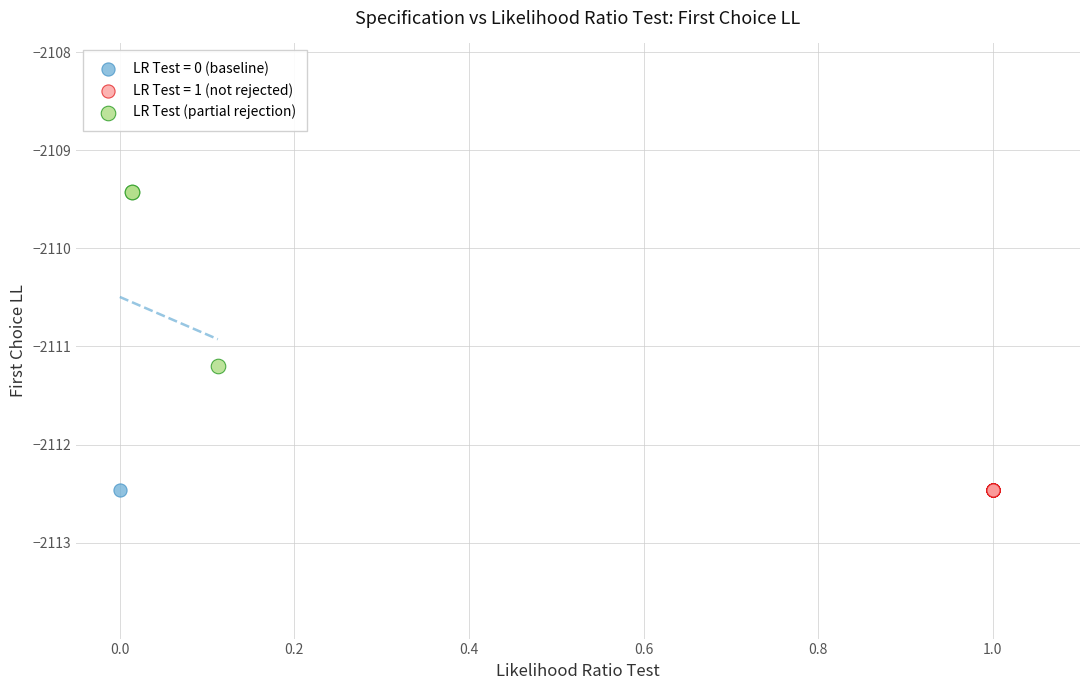

What are all the series names shown in the legend?

LR Test = 0 (baseline), LR Test = 1 (not rejected), LR Test (partial rejection)